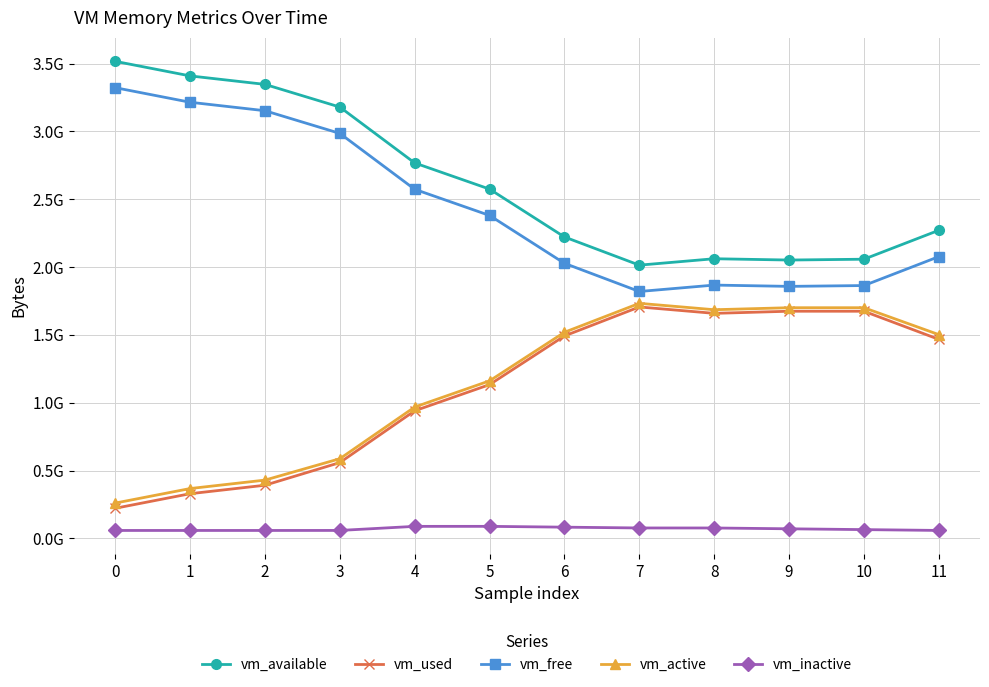

What are all the series names shown in the legend?

vm_available, vm_used, vm_free, vm_active, vm_inactive